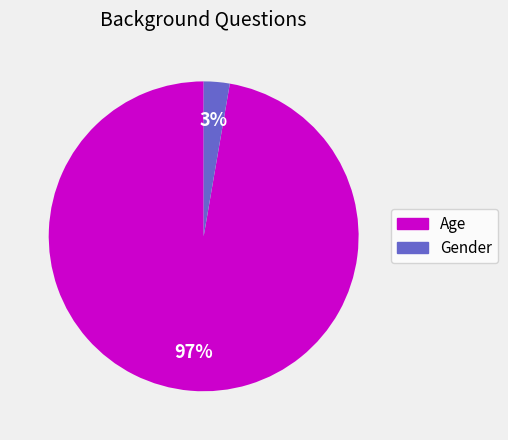

To the nearest percent, what is the average slice percentage?

50%